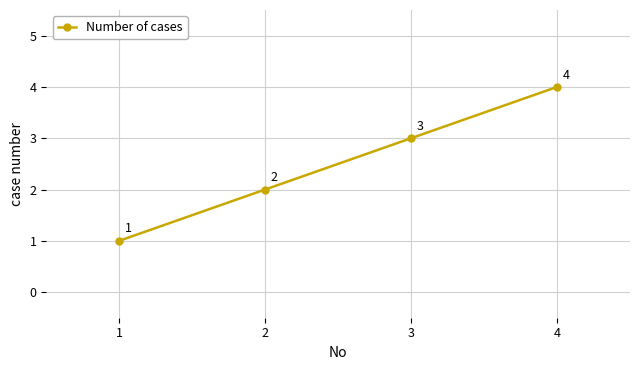

Is it true that the value at 2 is 2?

True